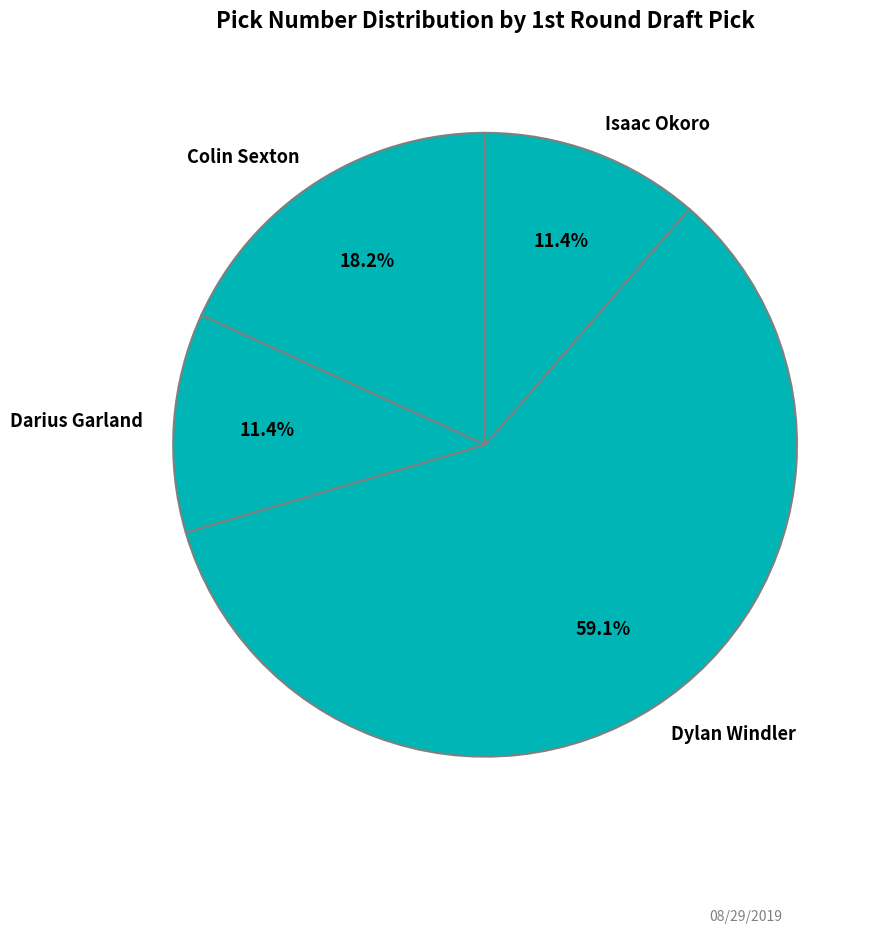

How many segments does this pie chart have?

4